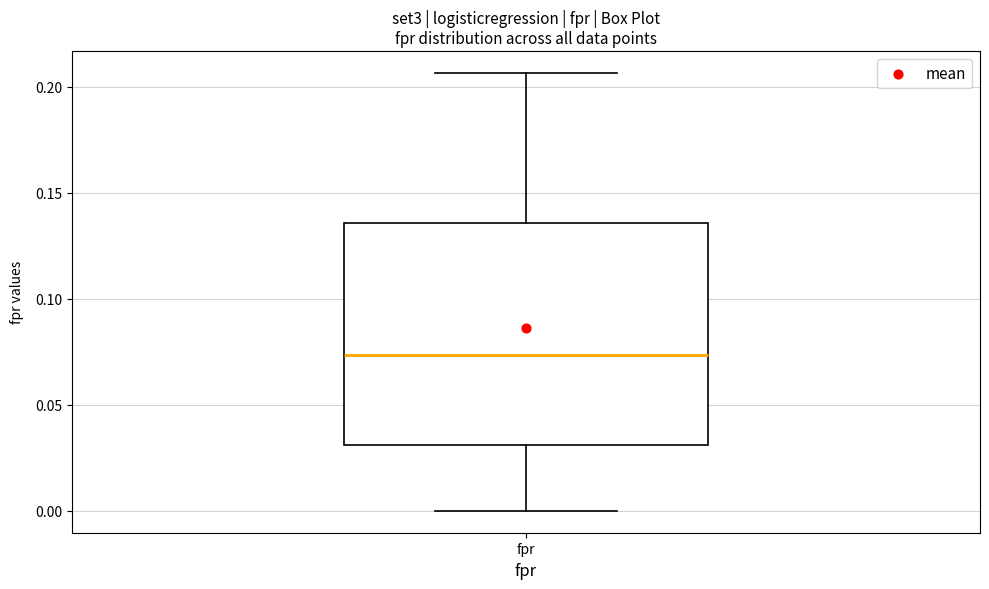

Read this box plot against the y-axis: the position of the median line, the range covered by the box, and the ends of both whiskers. The values are not printed on the chart, so give them approximately, as read against the axis.

median 0.075, box 0.030 to 0.135, whiskers 0.000 to 0.205